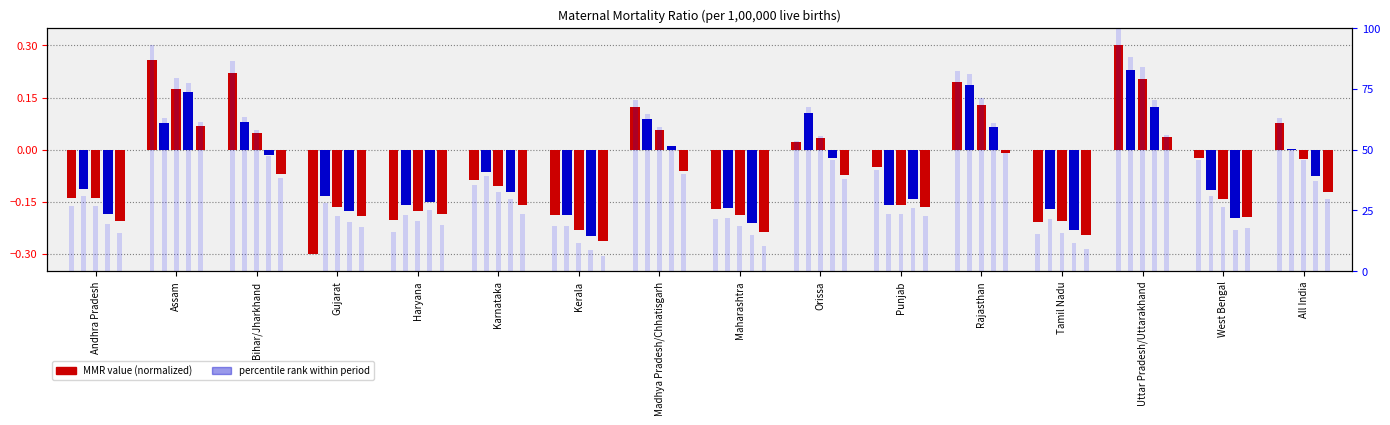

At which category does the chart reach its minimum across all series?

Gujarat